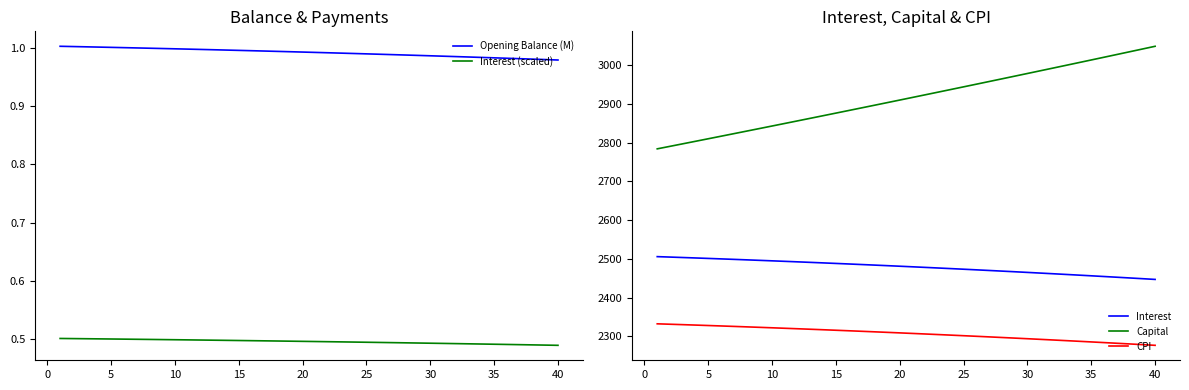

Is it true that Opening Balance (M) equals 1.0 at 15?

True